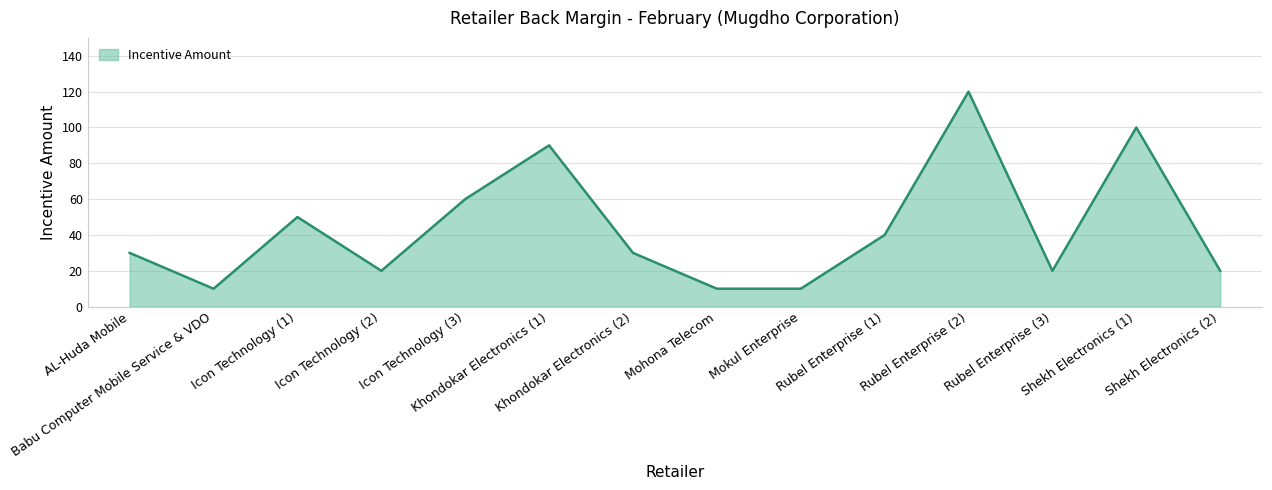

What is the difference between the maximum and minimum values?

110